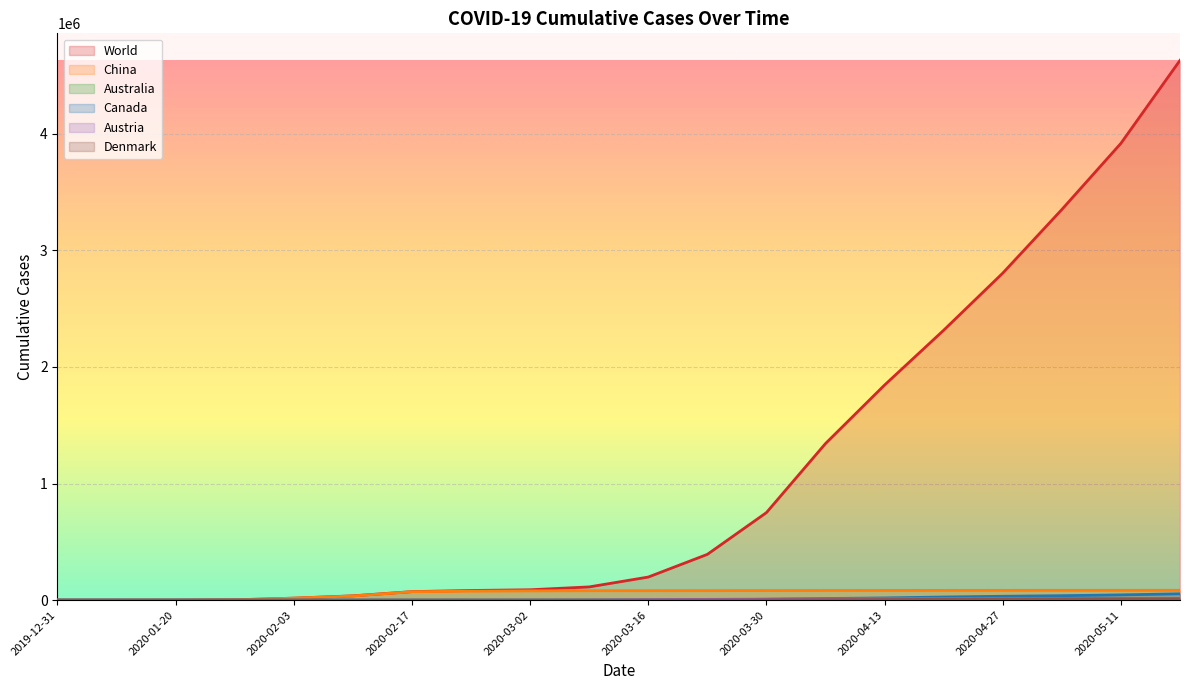

What value does the China series have at 2020-01-27, to the nearest 50?

2800